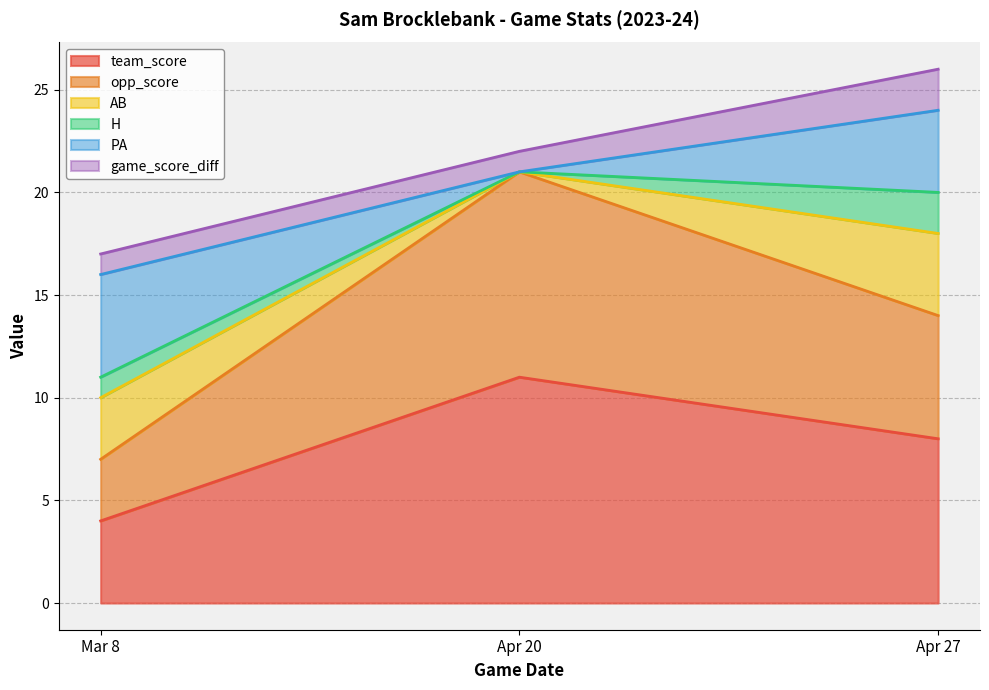

The AB series shows 2 at Apr 20. True or false?

False